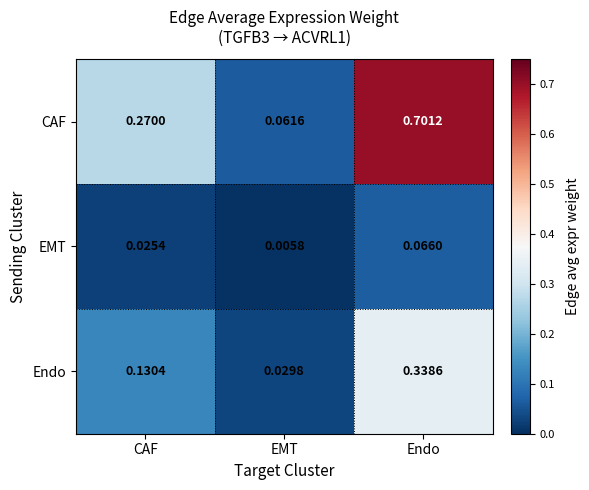

Which category has the lowest value in the CAF series?

EMT